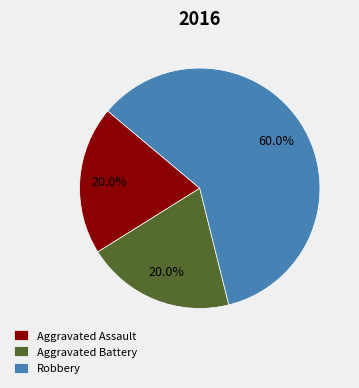

Combined, do Aggravated Battery and Aggravated Assault account for over 50%?

No